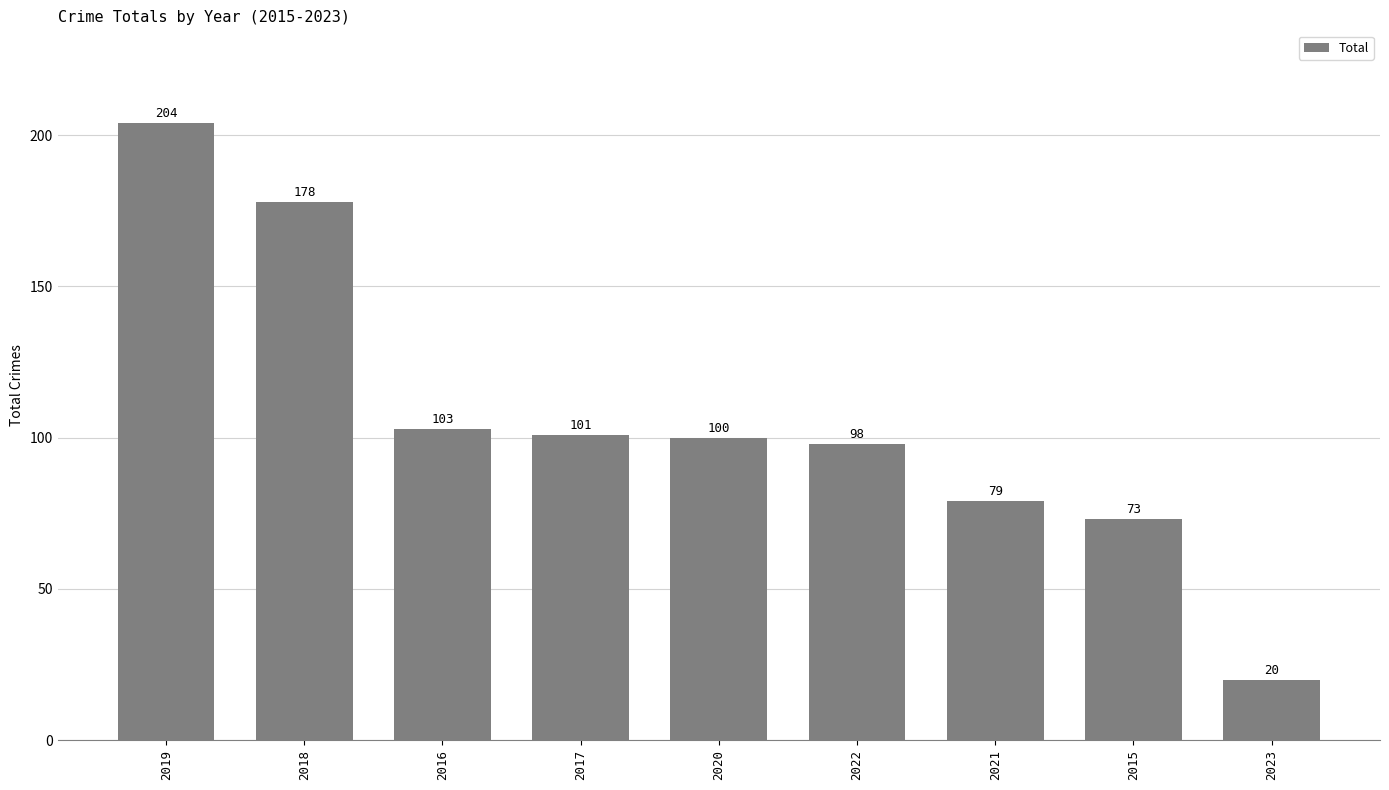

Rank the categories by value from highest to lowest.

2019, 2018, 2016, 2017, 2020, 2022, 2021, 2015, 2023